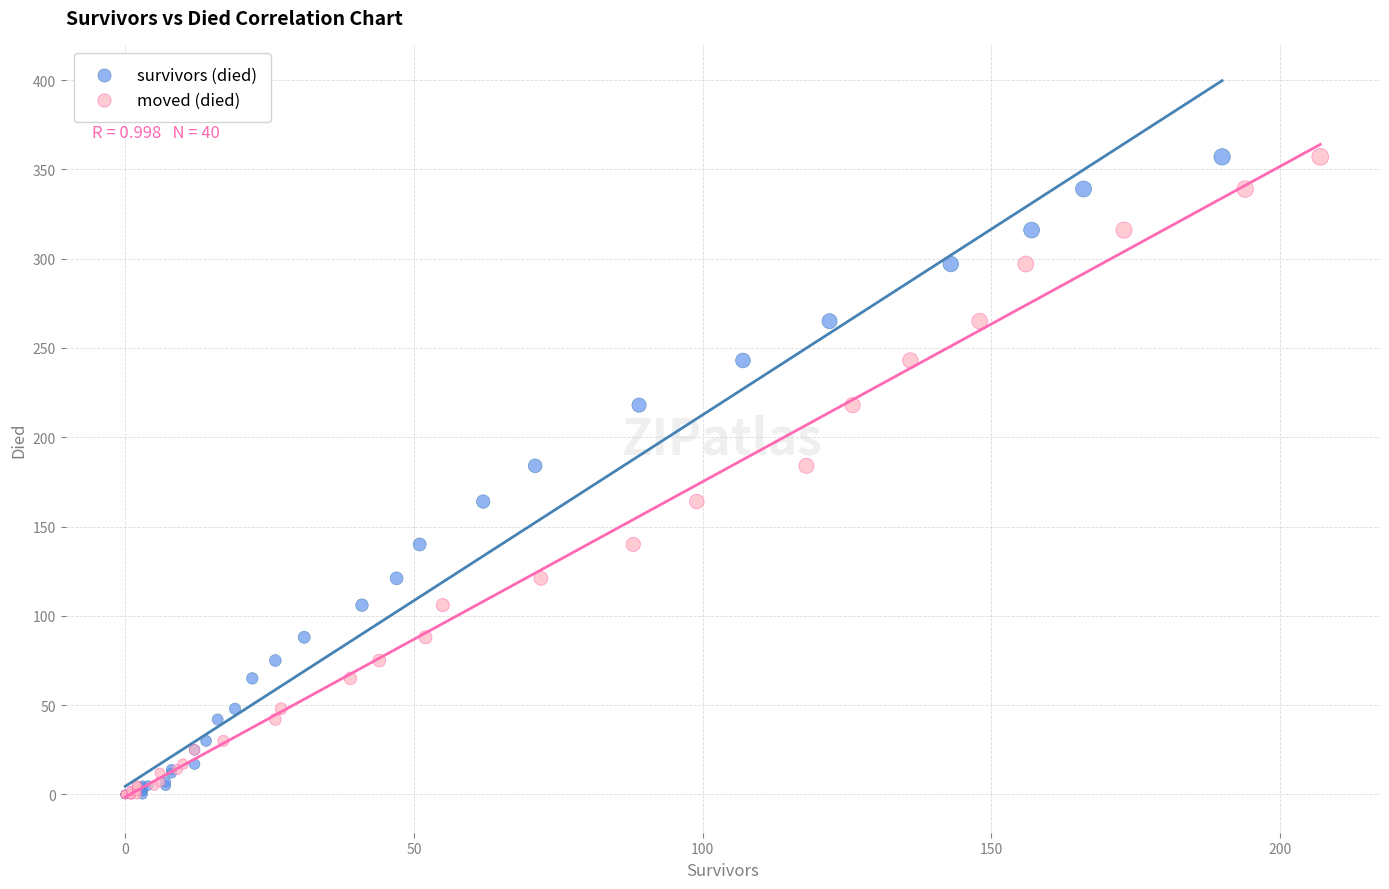

What are all the series names shown in the legend?

survivors (died), moved (died)